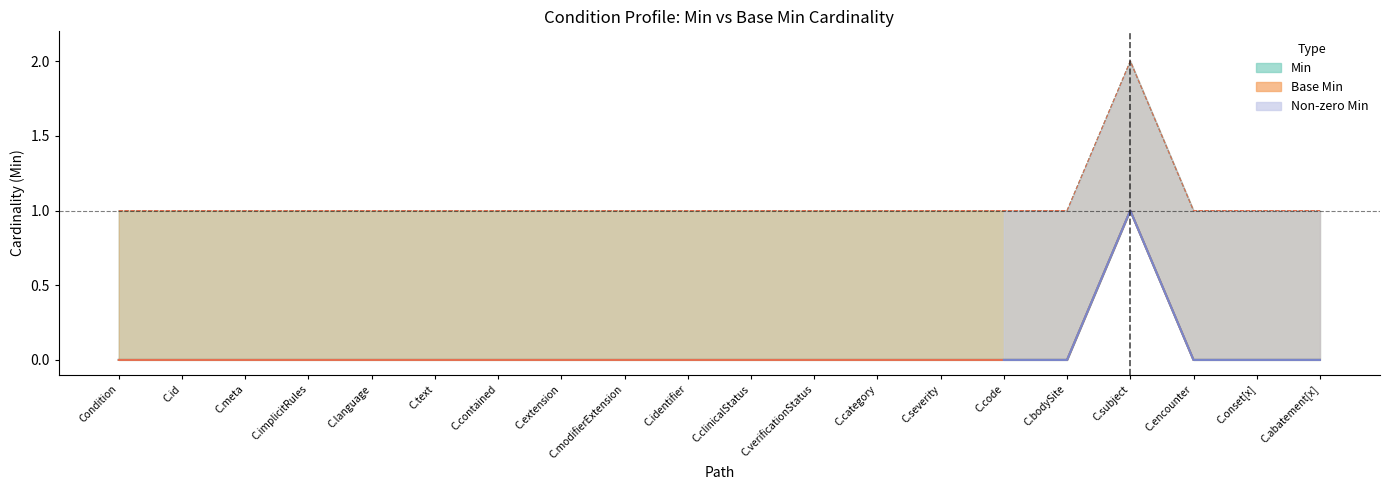

Reading left to right, extract all data points from this chart.

Min: 0	0	0	0	0	0	0	0	0	0	0	0	0	0	0	0	1	0	0	0
Base Min: 1	1	1	1	1	1	1	1	1	1	1	1	1	1	1	1	2	1	1	1